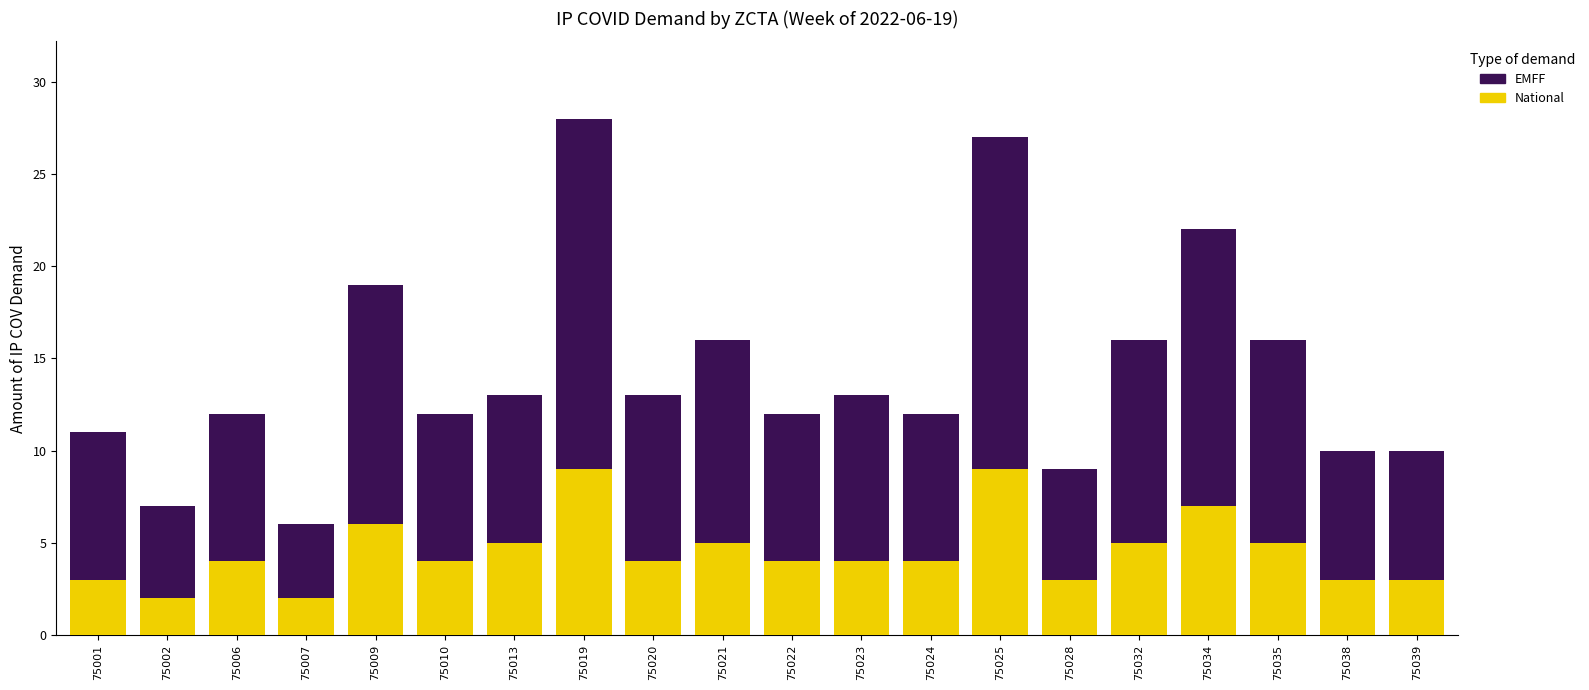

What is the maximum value for National?

9